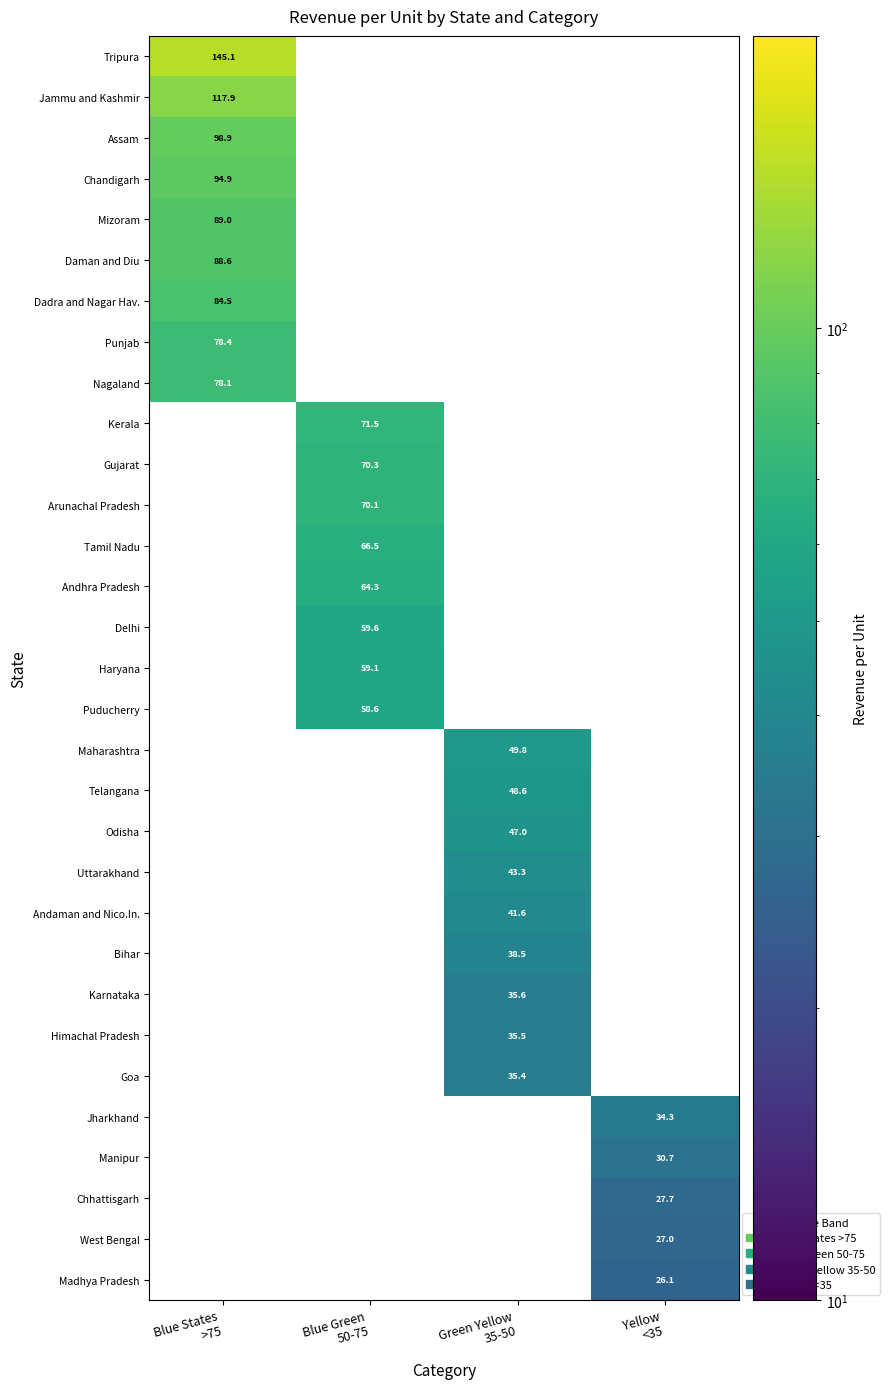

At which label does Daman and Diu reach its peak?

Blue States >75